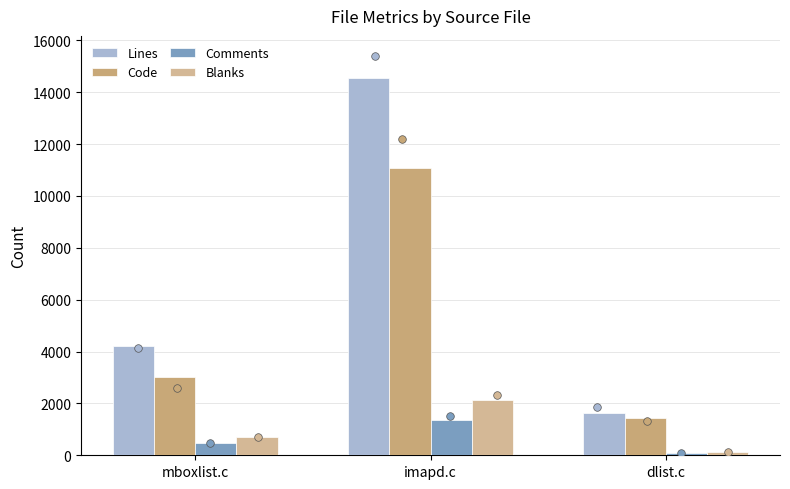

At which category is the sum across all series the highest?

imapd.c